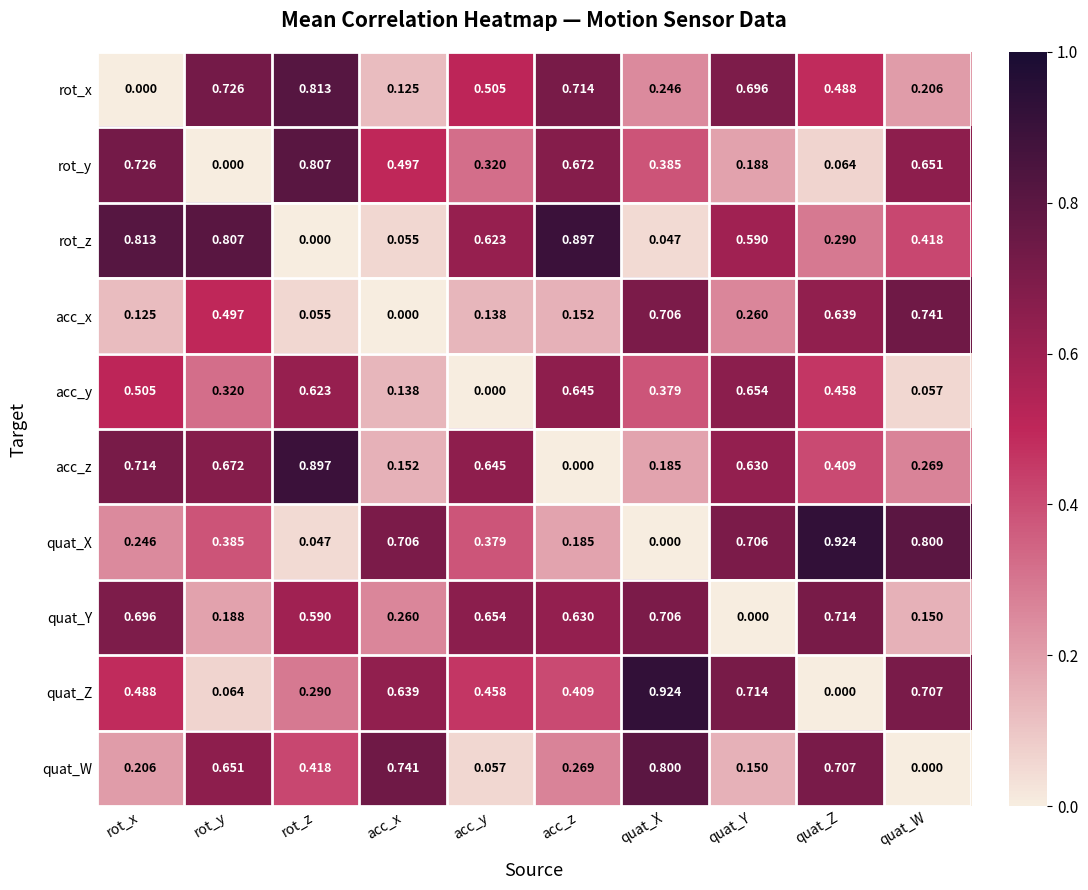

At acc_z, list the series in order from largest to smallest.

rot_z, rot_x, rot_y, acc_y, quat_Y, quat_Z, quat_W, quat_X, acc_x, acc_z